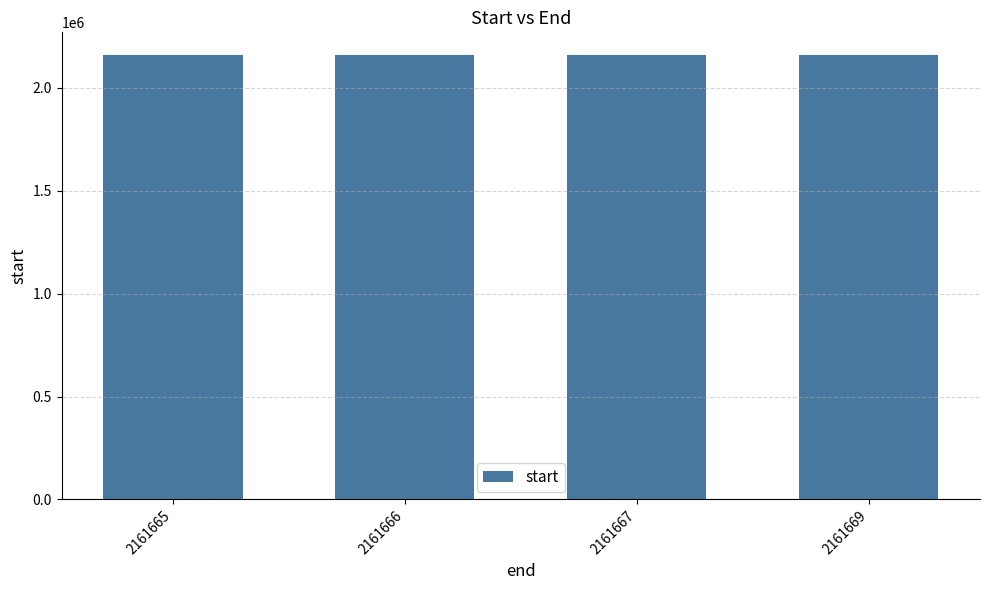

What is the sum of the values at 2161666 and 2161665?

4323328